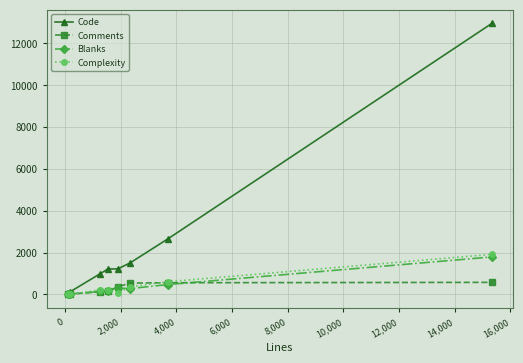

Which series has the widest spread of values?

Code